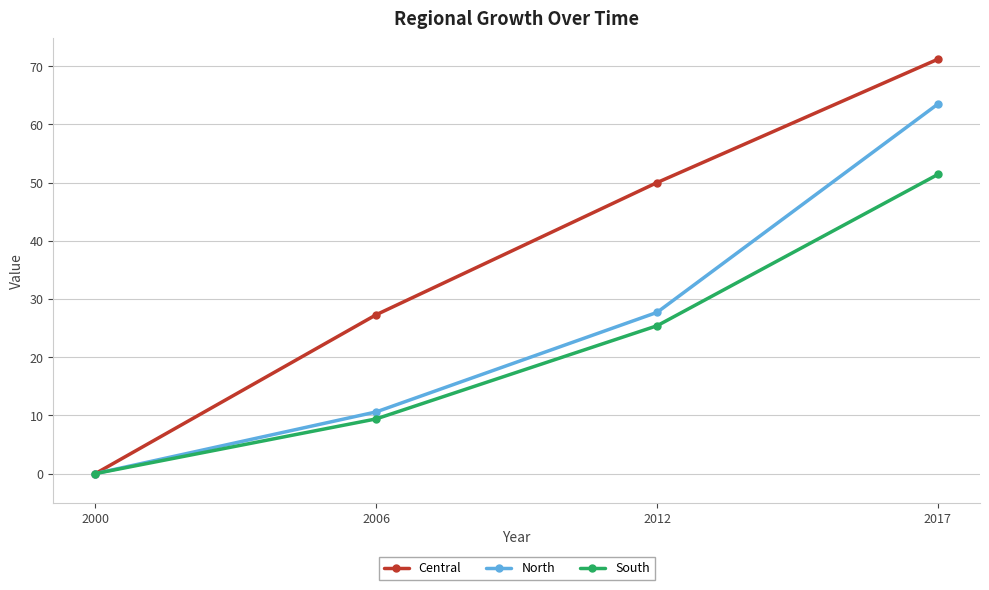

What is the approximate value of South at 2006?

9.4